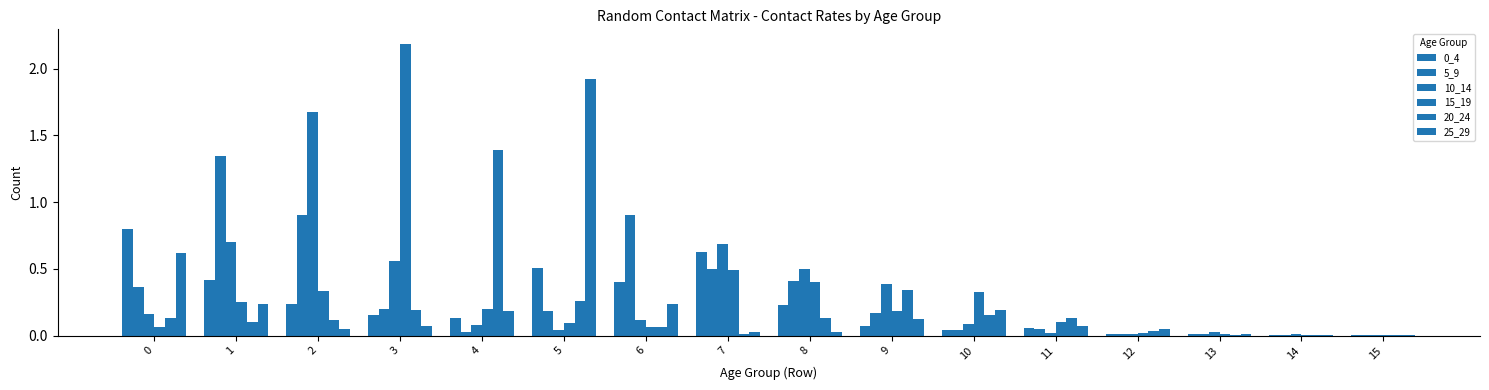

How many groups of bars are there?

16